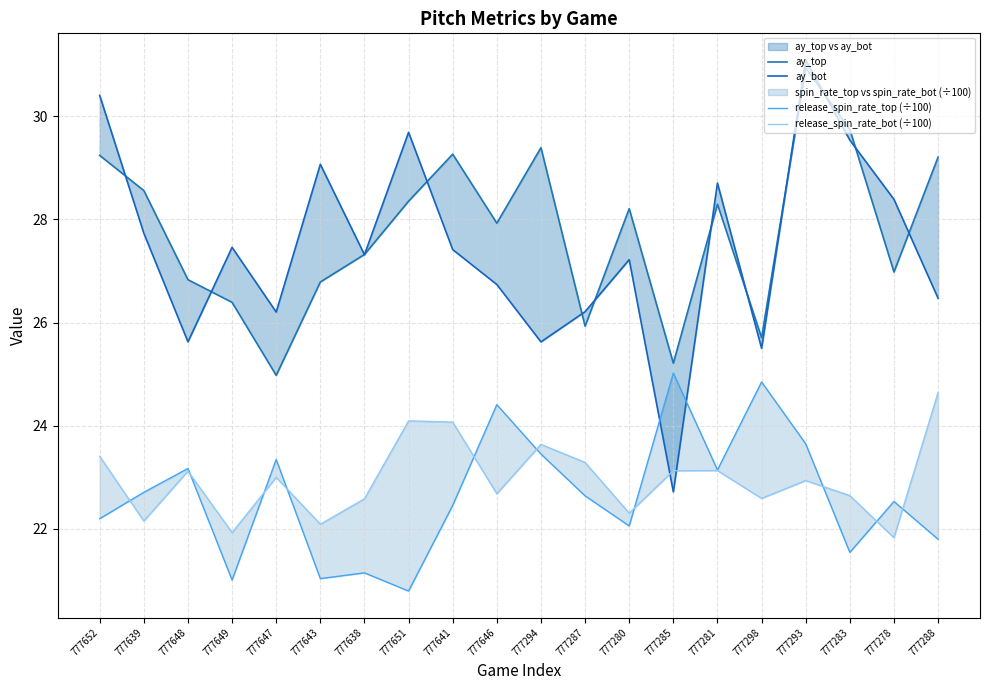

At which category is the sum across all series the highest?

777293